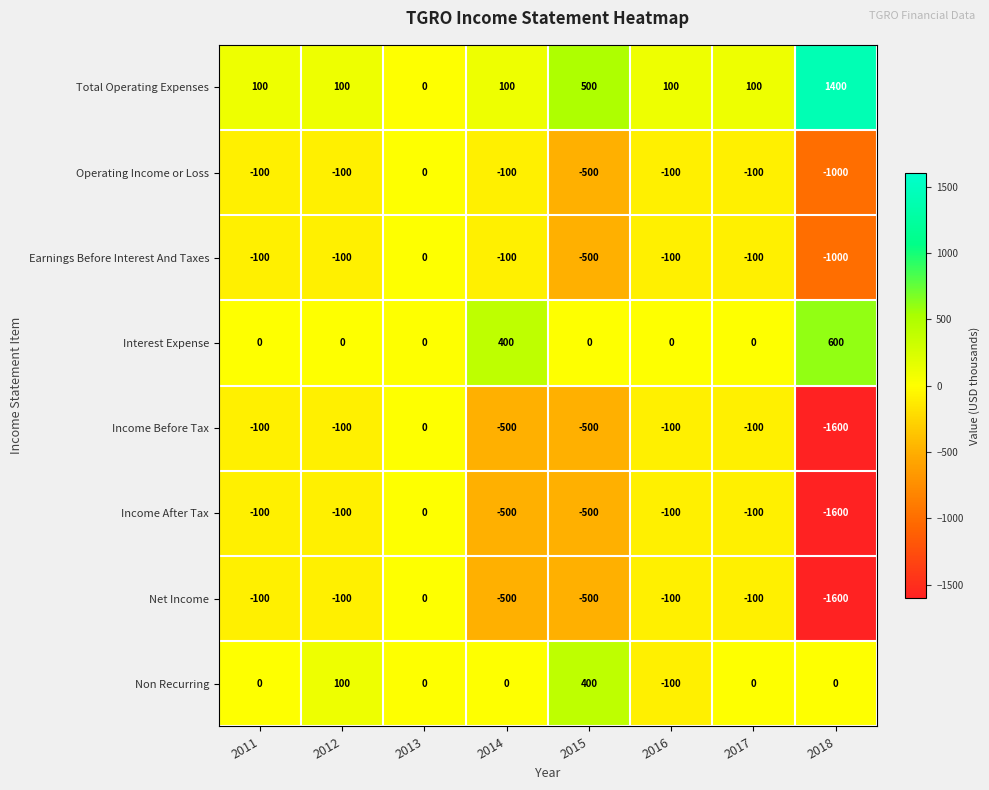

What is the difference between the second highest and second lowest values in the Net Income series?

400